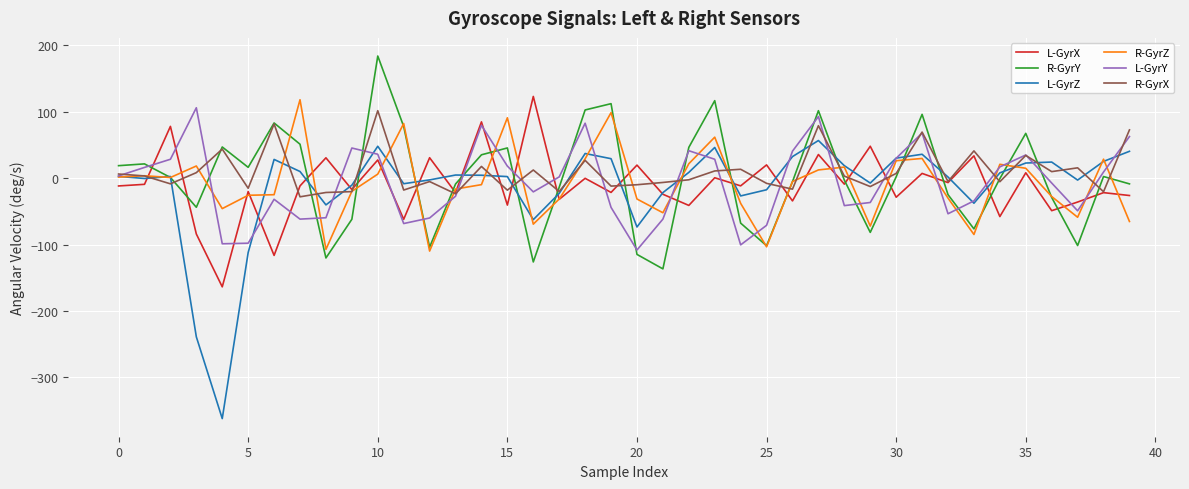

Which series has the largest range (max minus min)?

L-GyrZ